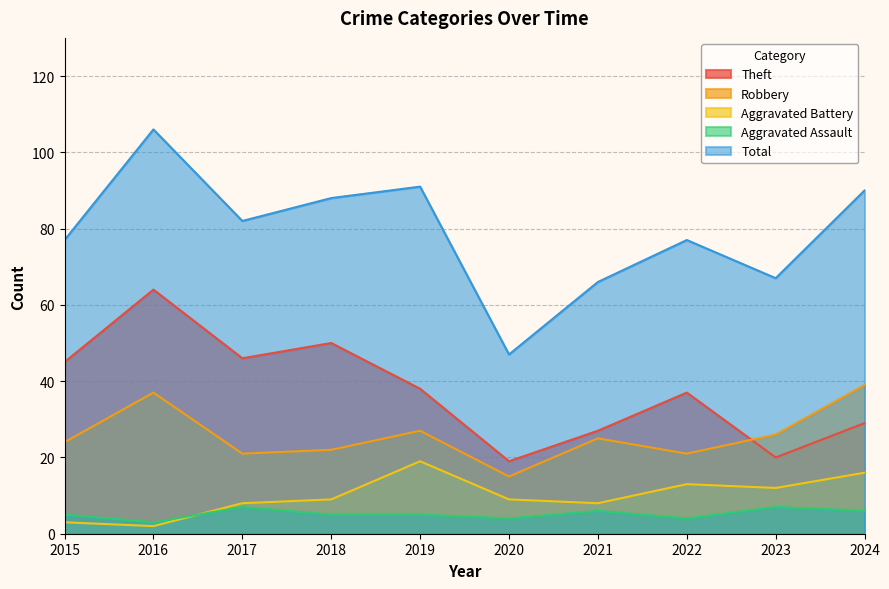

What are all the series names shown in the legend?

Theft, Robbery, Aggravated Battery, Aggravated Assault, Total